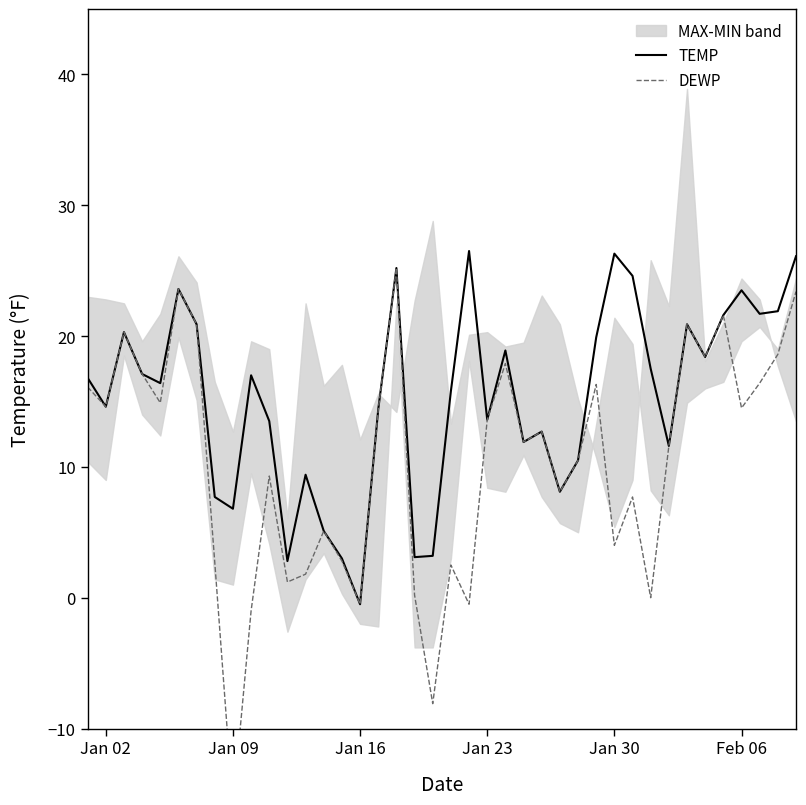

How many lines are shown in the chart?

2